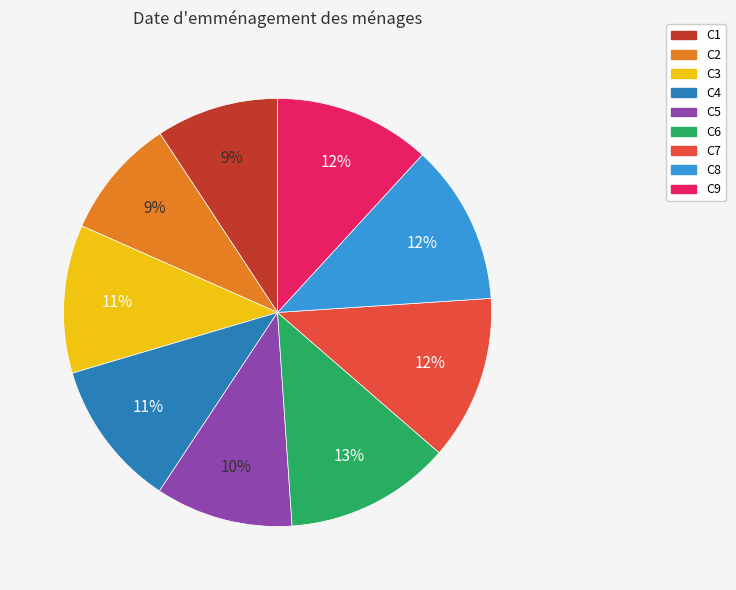

Is there a majority slice in this chart?

No